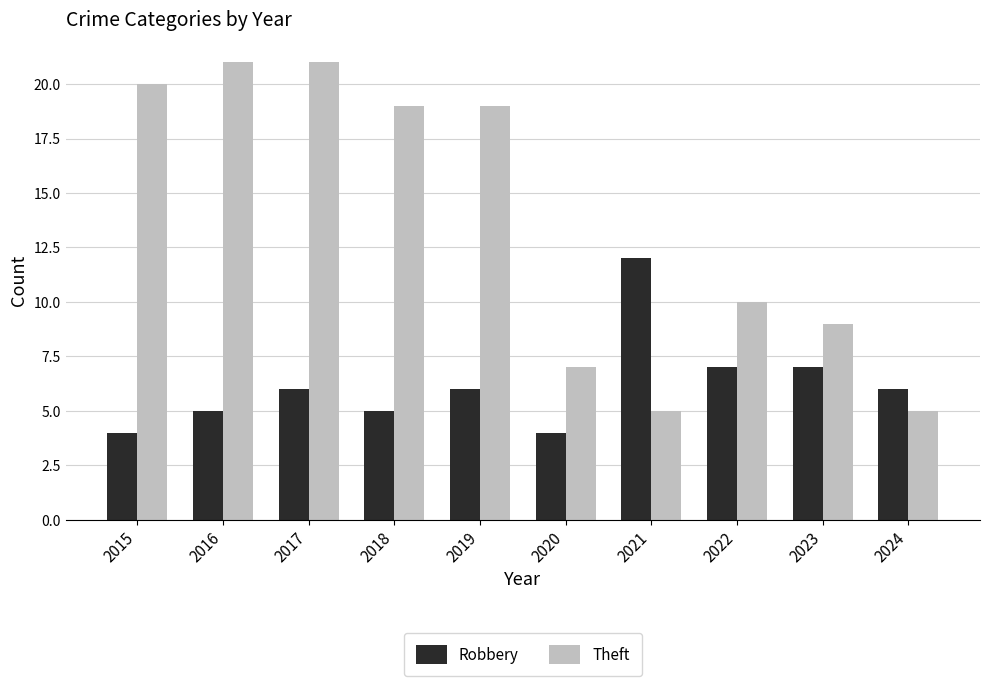

True or false: Robbery has a value of 21 at 2021.

False